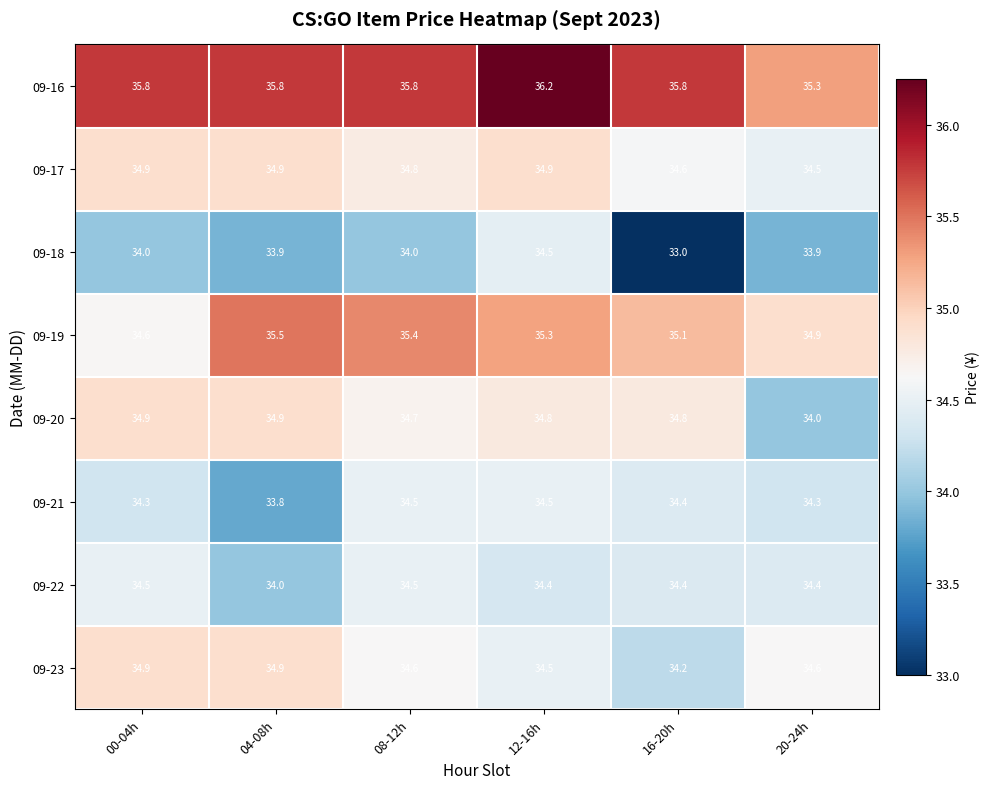

What is the difference between the maximum and minimum values in the 09-18 series?

1.5